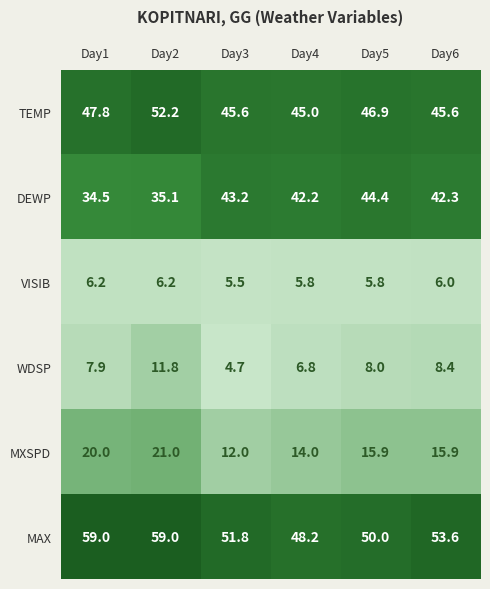

Rank the series by their maximum value, from highest to lowest.

MAX, TEMP, DEWP, MXSPD, WDSP, VISIB